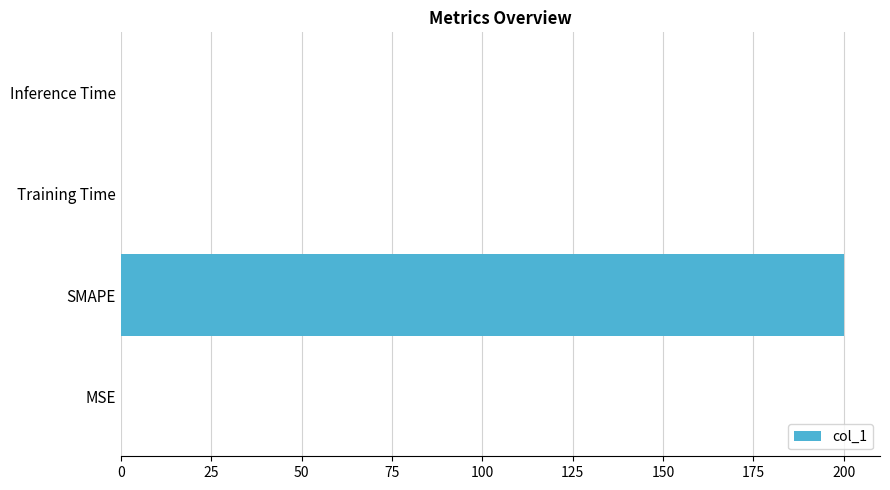

At which category does the chart reach its peak across all series?

SMAPE